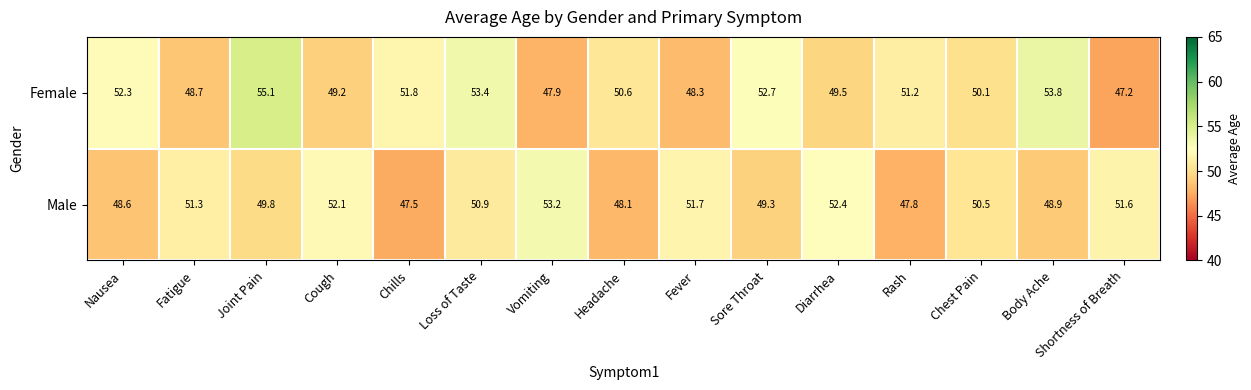

List the series in order of their peak value, lowest first.

Male, Female